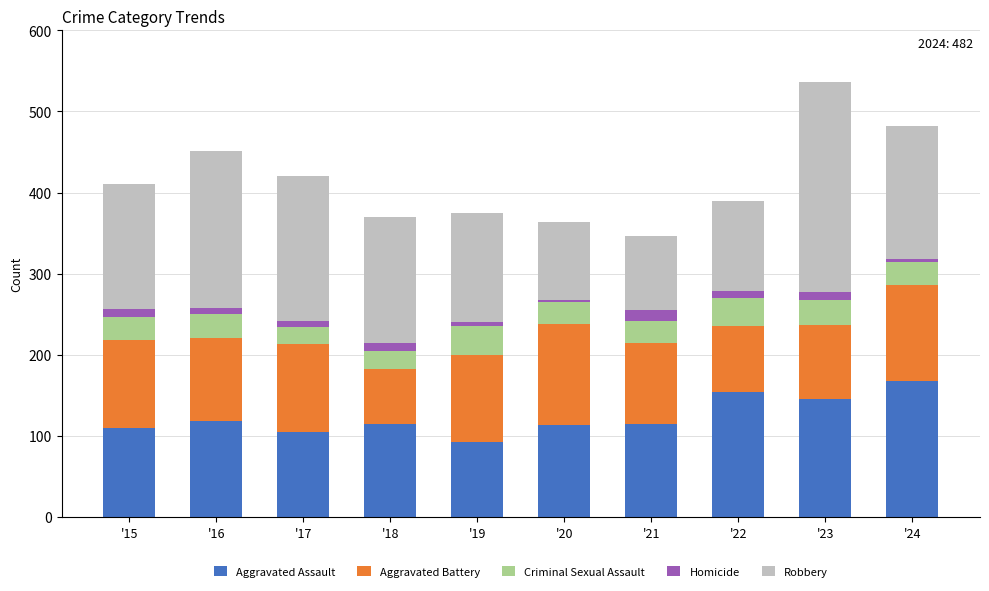

What is the lowest value of the Aggravated Assault series?

92